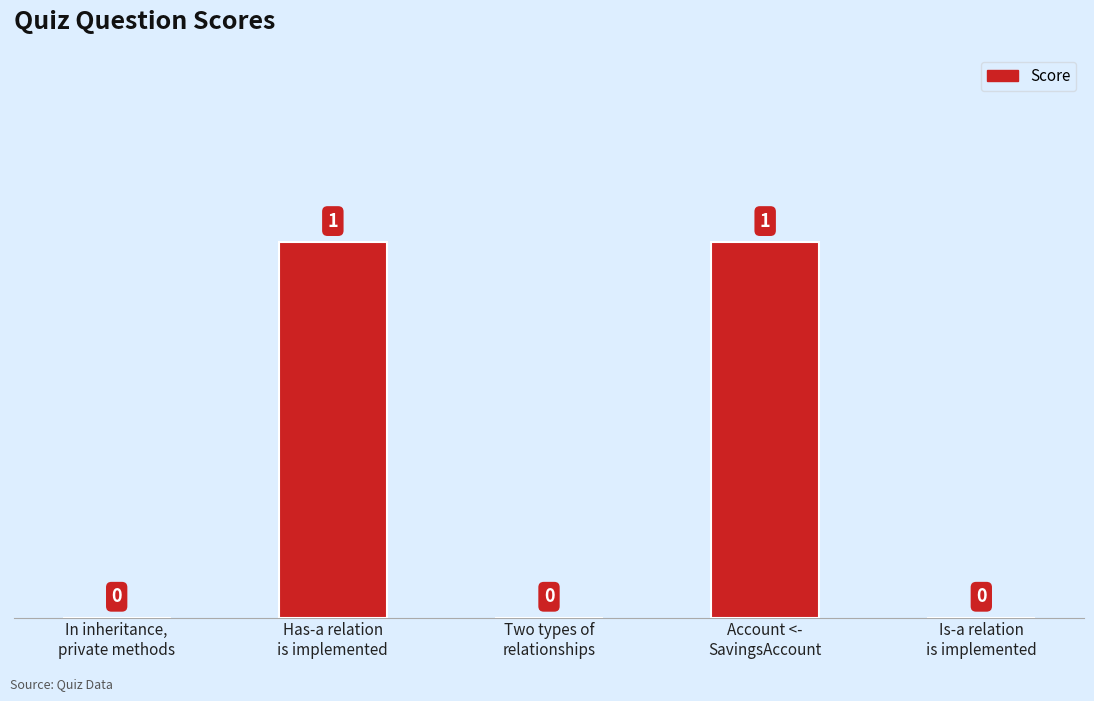

How many values are between 0 and 1?

5